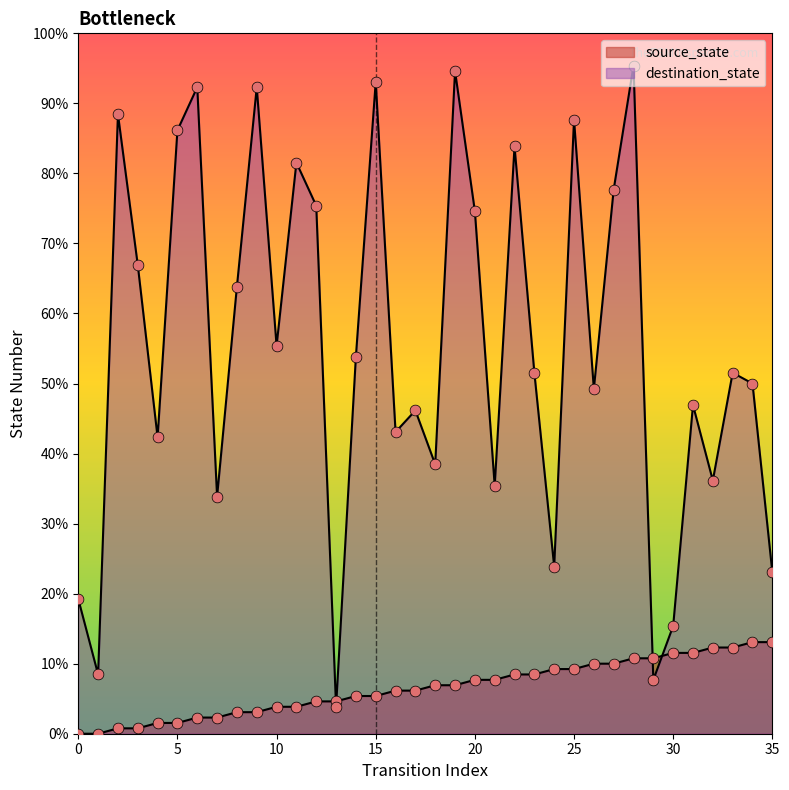

Is the value of destination_state at 34 greater than the value of source_state at 13?

Yes